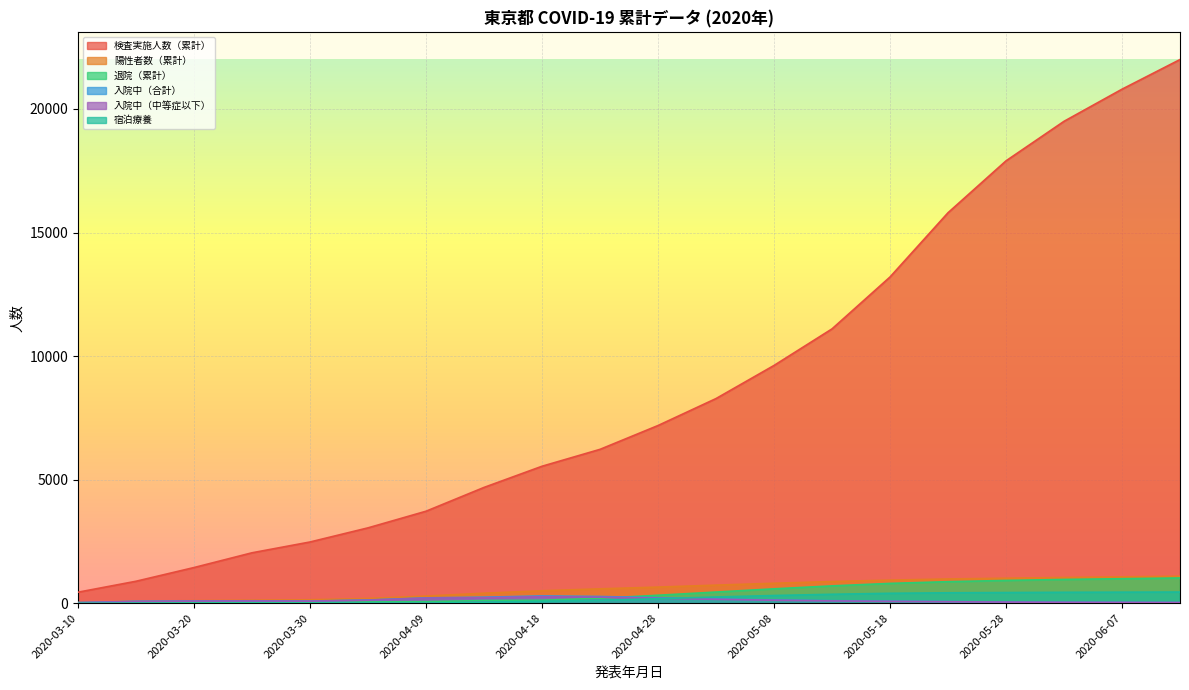

True or false: 検査実施人数（累計） and 陽性者数（累計） cross at least once.

False